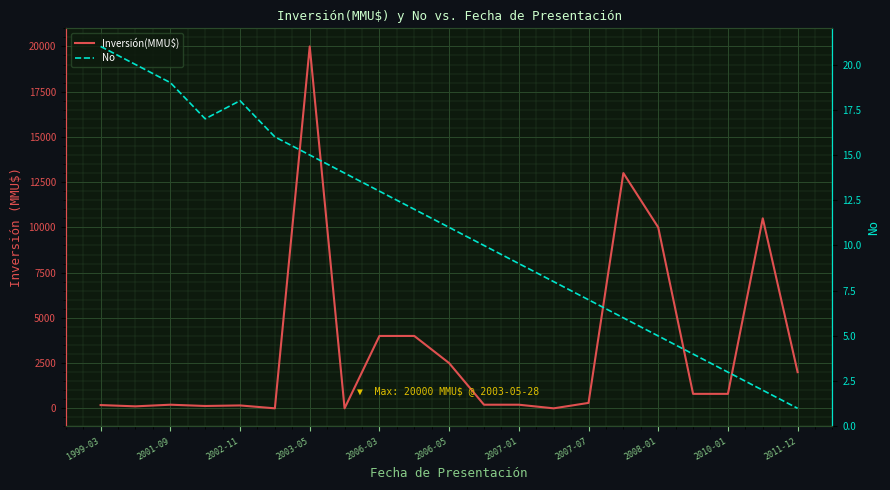

What is the difference between the maximum and minimum values in the Inversión(MMU$) series?

20000